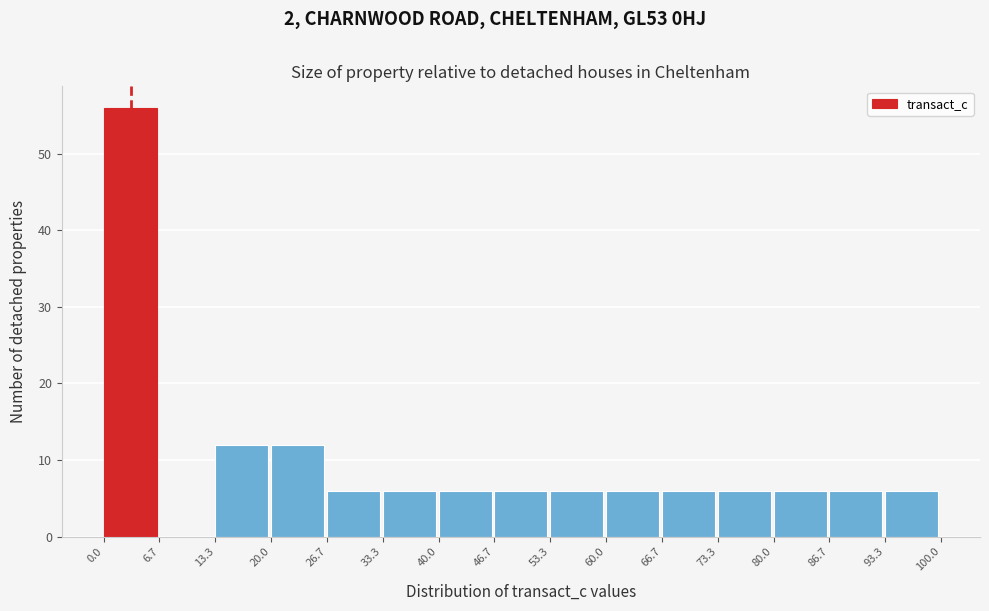

Reading left to right, list every bar in this chart as the range it spans on the x-axis followed by its height. The values are not printed on the chart, so give them approximately, as read against the axis.

0.0 to 6.7: 56
6.7 to 13.3: 0
13.3 to 20.0: 12
20.0 to 26.7: 12
26.7 to 33.3: 6
33.3 to 40.0: 6
40.0 to 46.7: 6
46.7 to 53.3: 6
53.3 to 60.0: 6
60.0 to 66.7: 6
66.7 to 73.3: 6
73.3 to 80.0: 6
80.0 to 86.7: 6
86.7 to 93.3: 6
93.3 to 100.0: 6